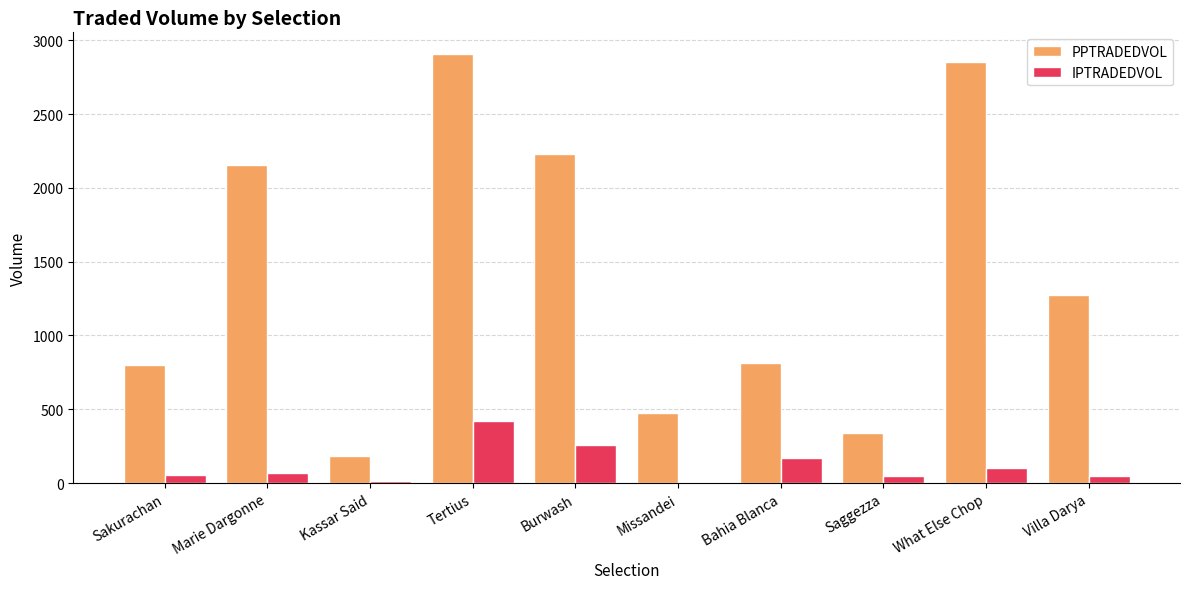

The PPTRADEDVOL series shows 1274.7 at Villa Darya. True or false?

True